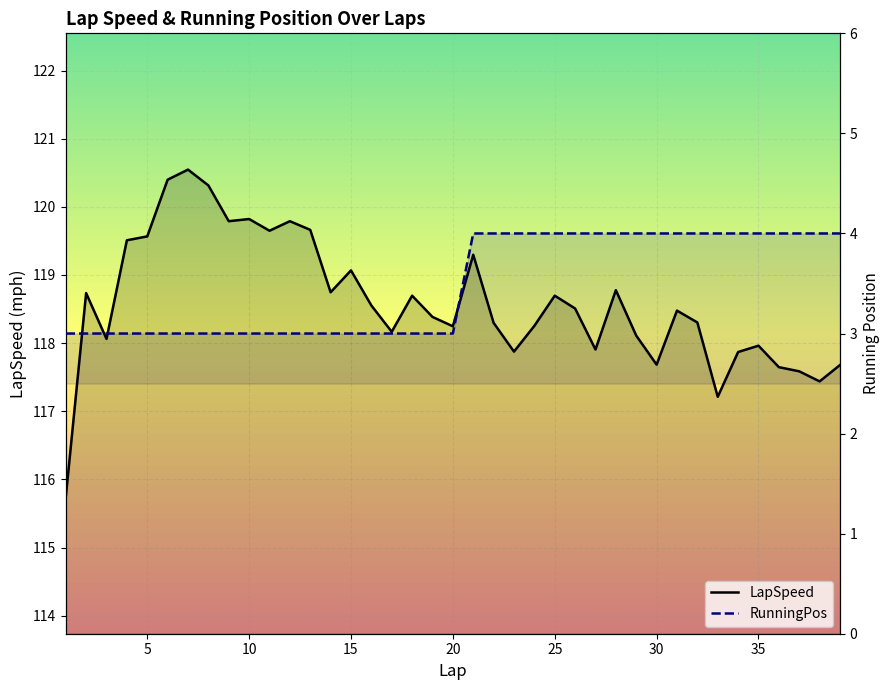

Does the chart display data point markers on the line(s)?

No